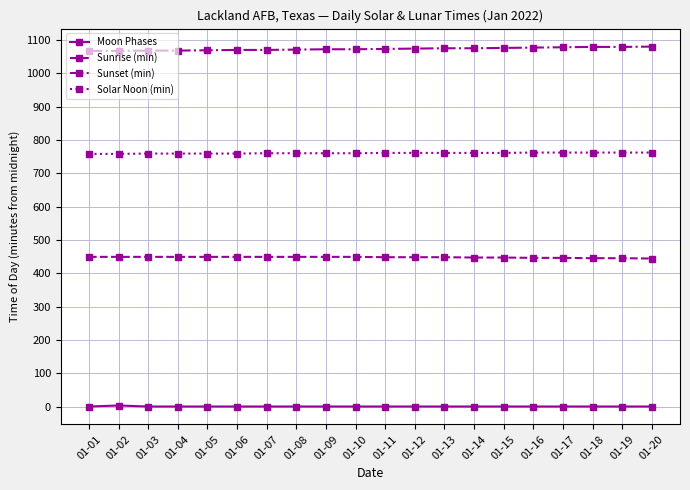

How many values in the Solar Noon (min) series are below 761?

10